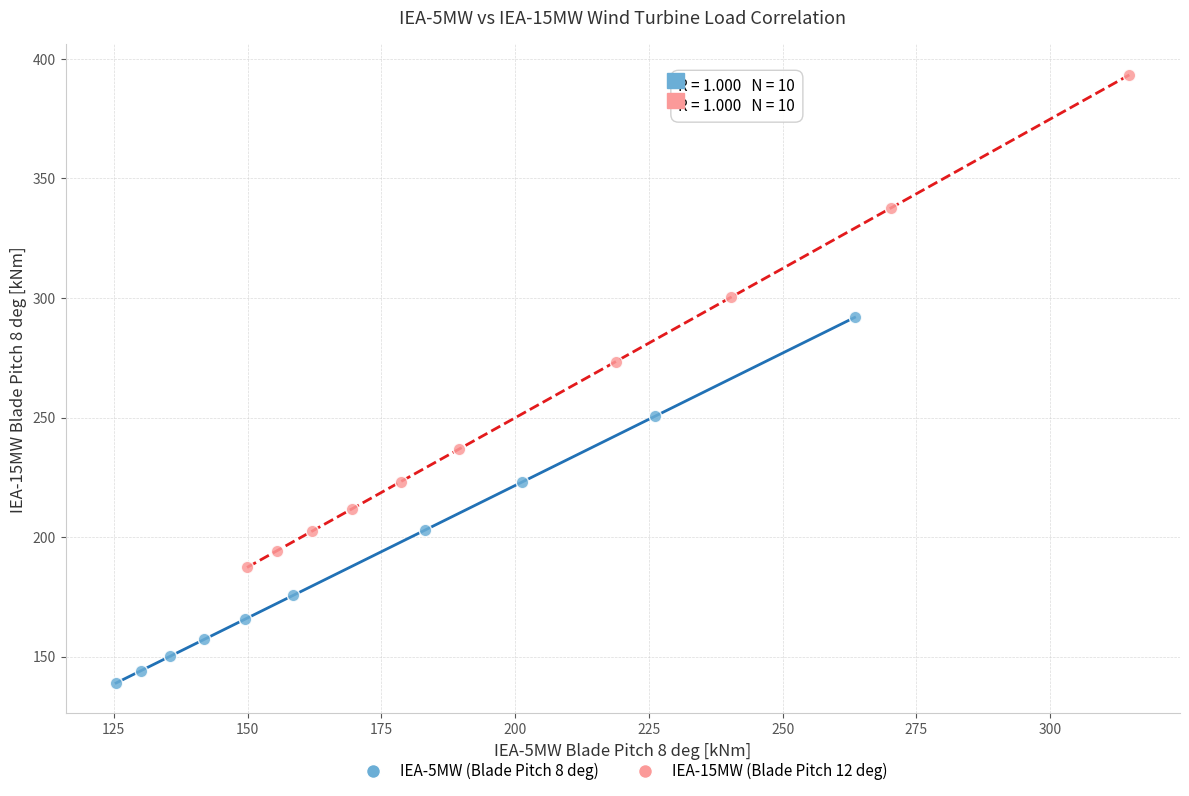

Which series has the widest spread of Y values?

IEA-15MW (Blade Pitch 12 deg)